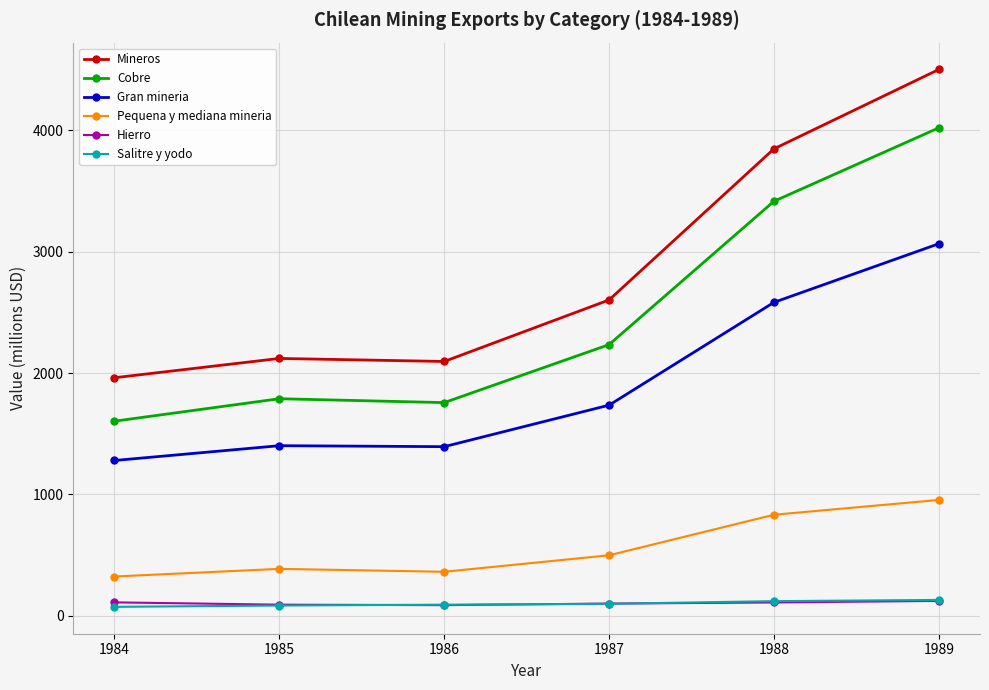

At how many categories does at least one series exceed 614?

6